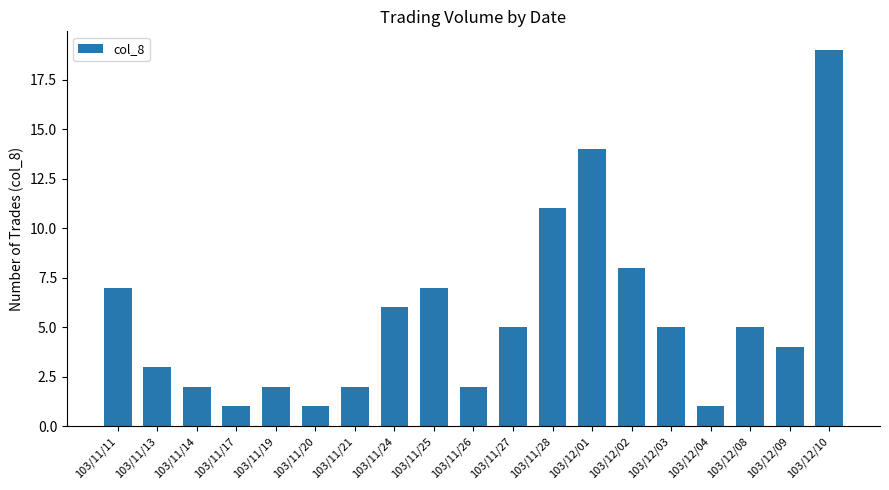

What is the label of the 12th bar from the left?

103/11/28